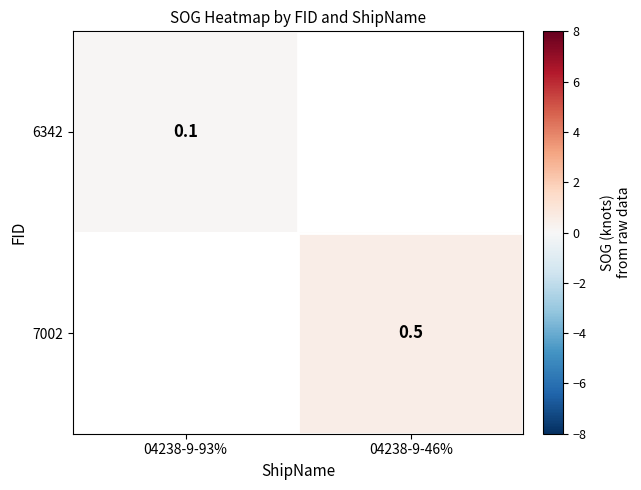

The 6342 series shows 0.2 at 04238-9-93%. True or false?

False